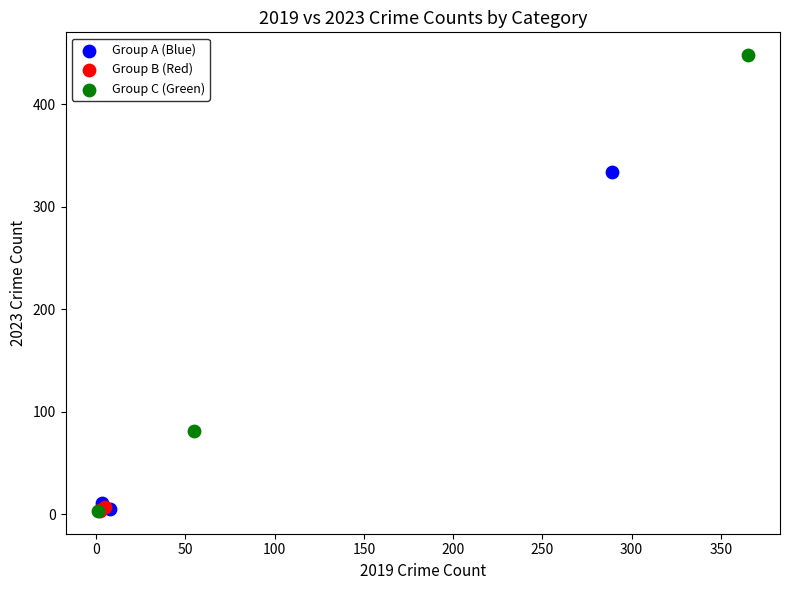

What are all the series names shown in the legend?

Group A (Blue), Group B (Red), Group C (Green)